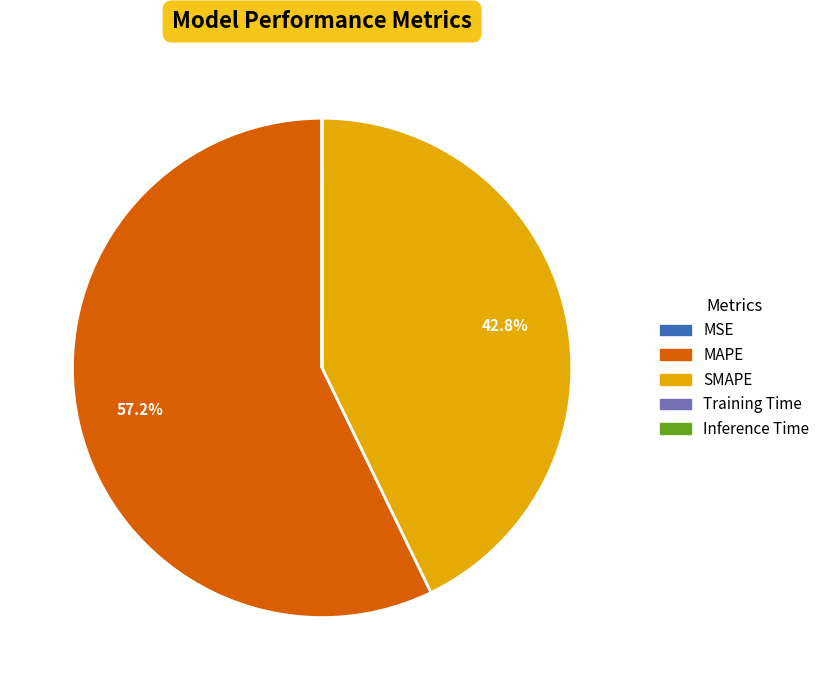

What is the largest slice in the pie chart?

MAPE